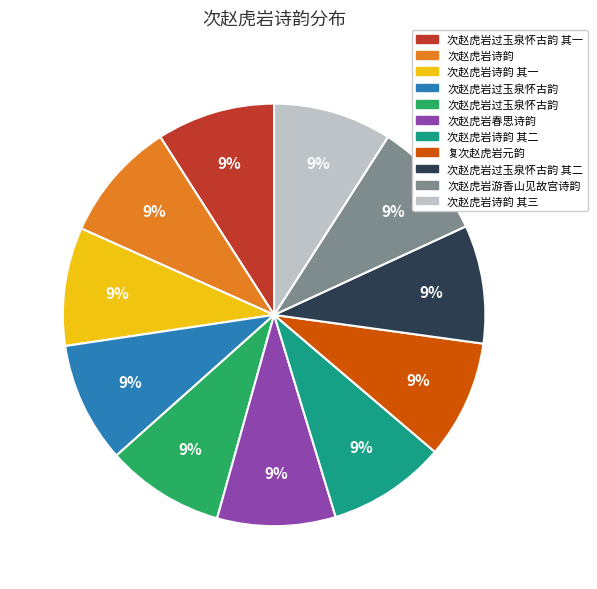

To the nearest percent, what is the average slice percentage?

9%